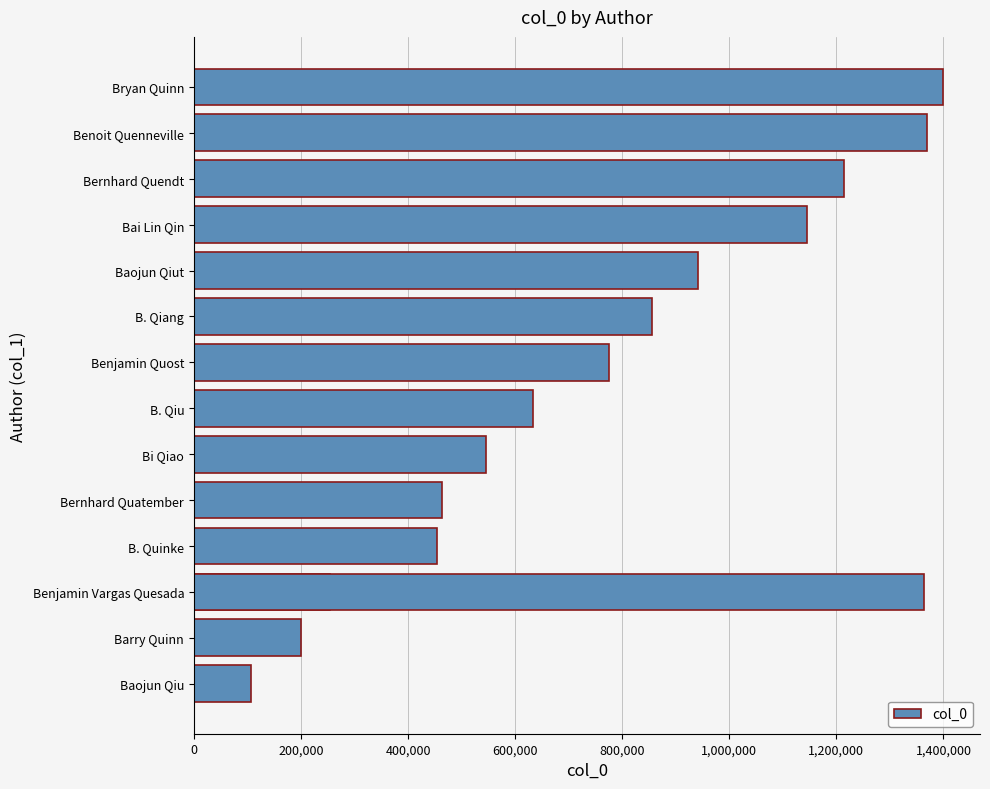

The chart shows a value of 539243 at Benoit Quenneville. True or false?

False